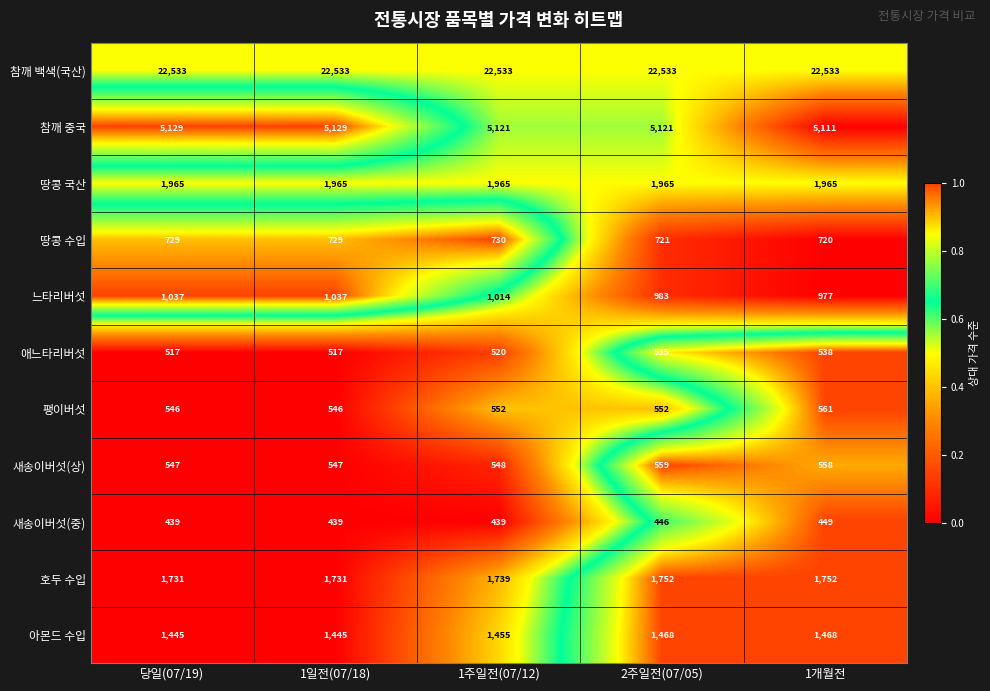

Rank the series by their maximum value, from lowest to highest.

새송이버섯(중), 애느타리버섯, 새송이버섯(상), 팽이버섯, 땅콩 수입, 느타리버섯, 아몬드 수입, 호두 수입, 땅콩 국산, 참깨 중국, 참깨 백색(국산)